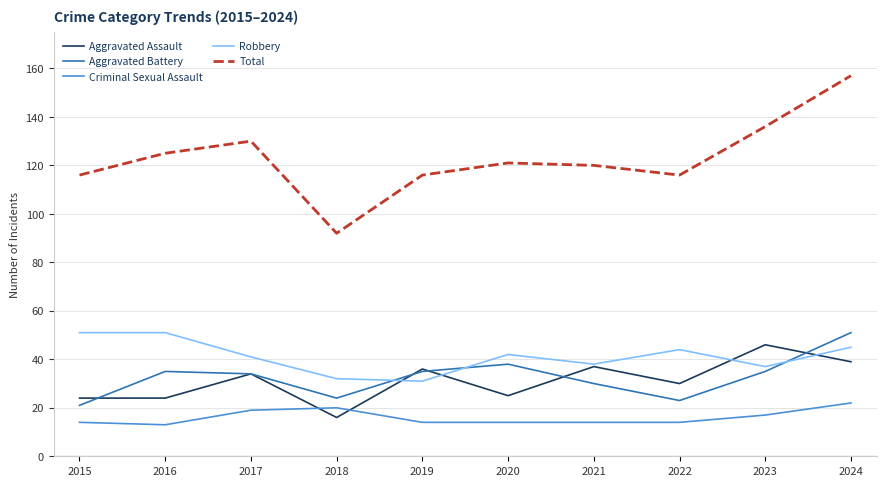

At how many categories does at least one series exceed 145?

1